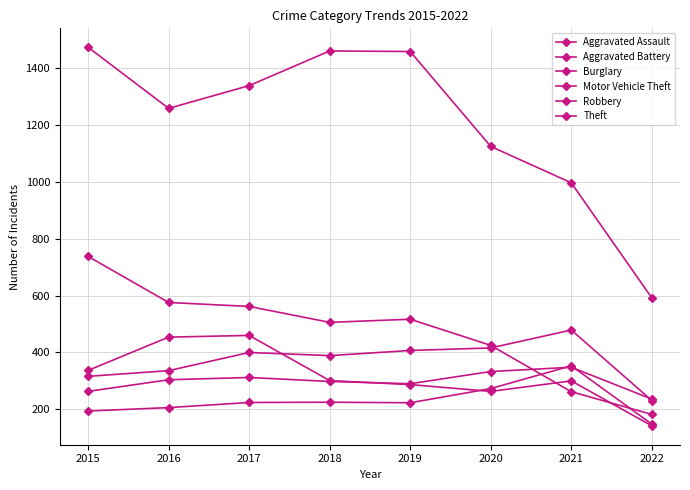

What is the sum of the Aggravated Assault values at 2017 and 2020?

497